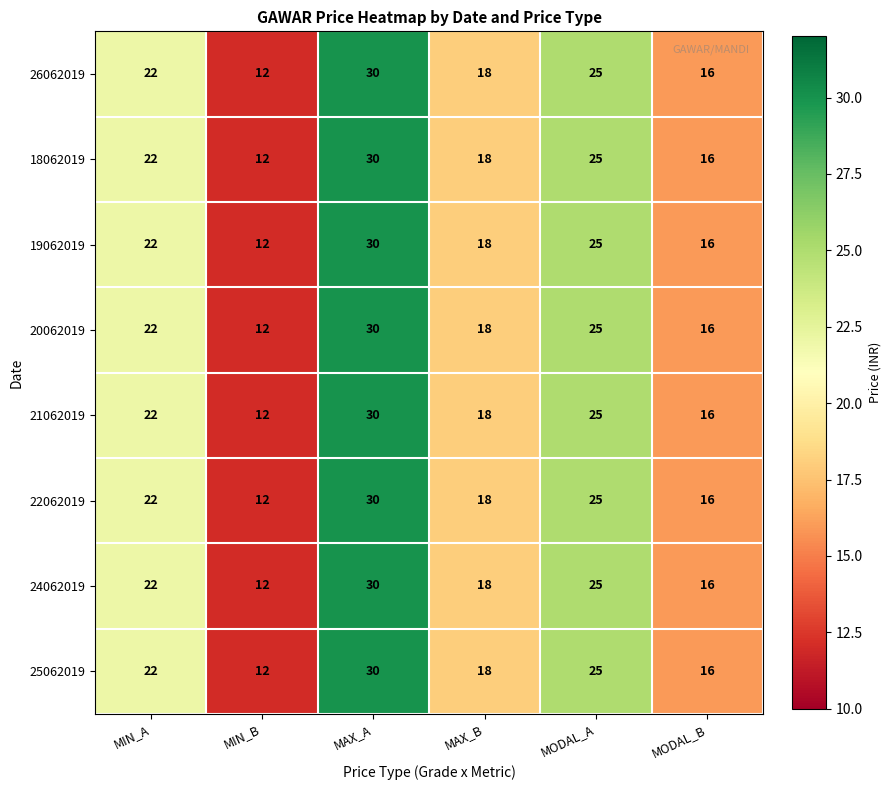

Where is 22062019 nearest to the value 21?

MIN_A